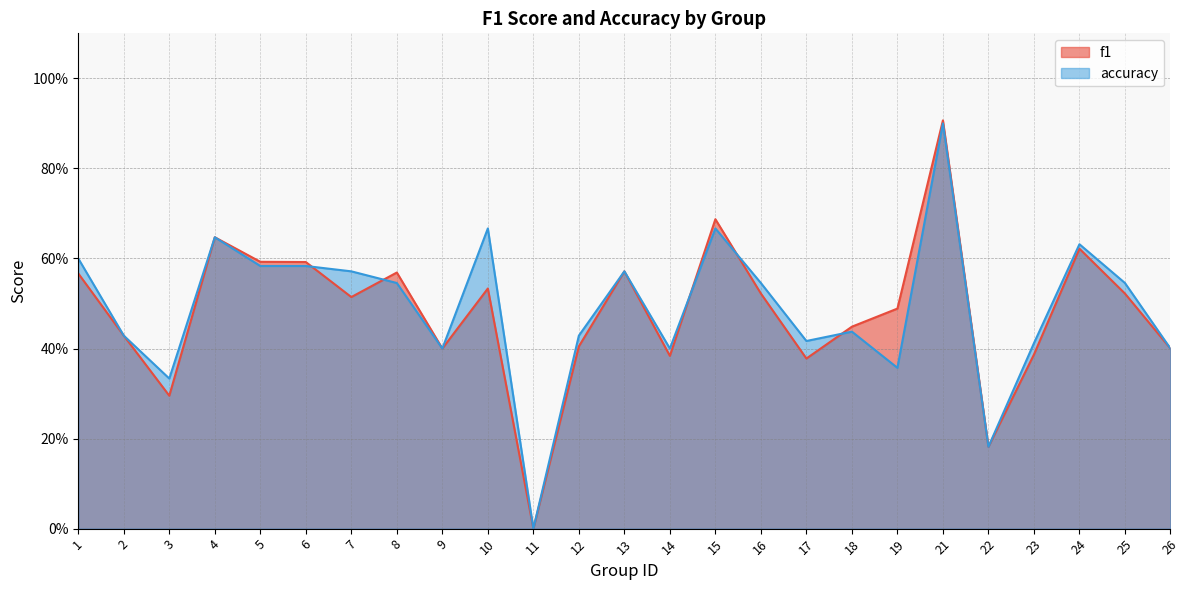

How many times do f1 and accuracy cross each other?

5